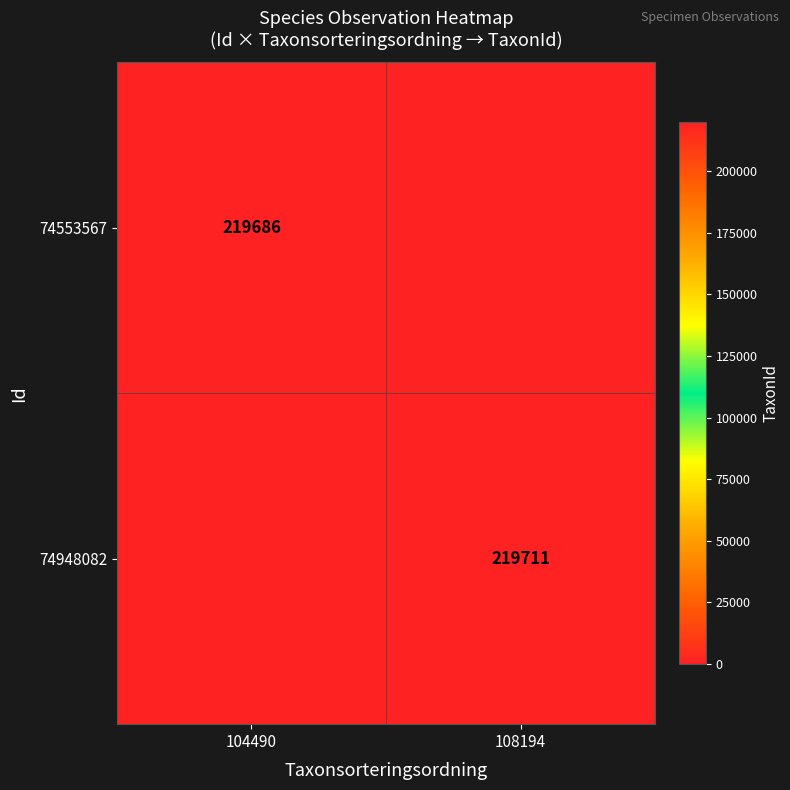

Is the value of 74948082 at 108194 greater than the value of 74553567 at 104490?

Yes